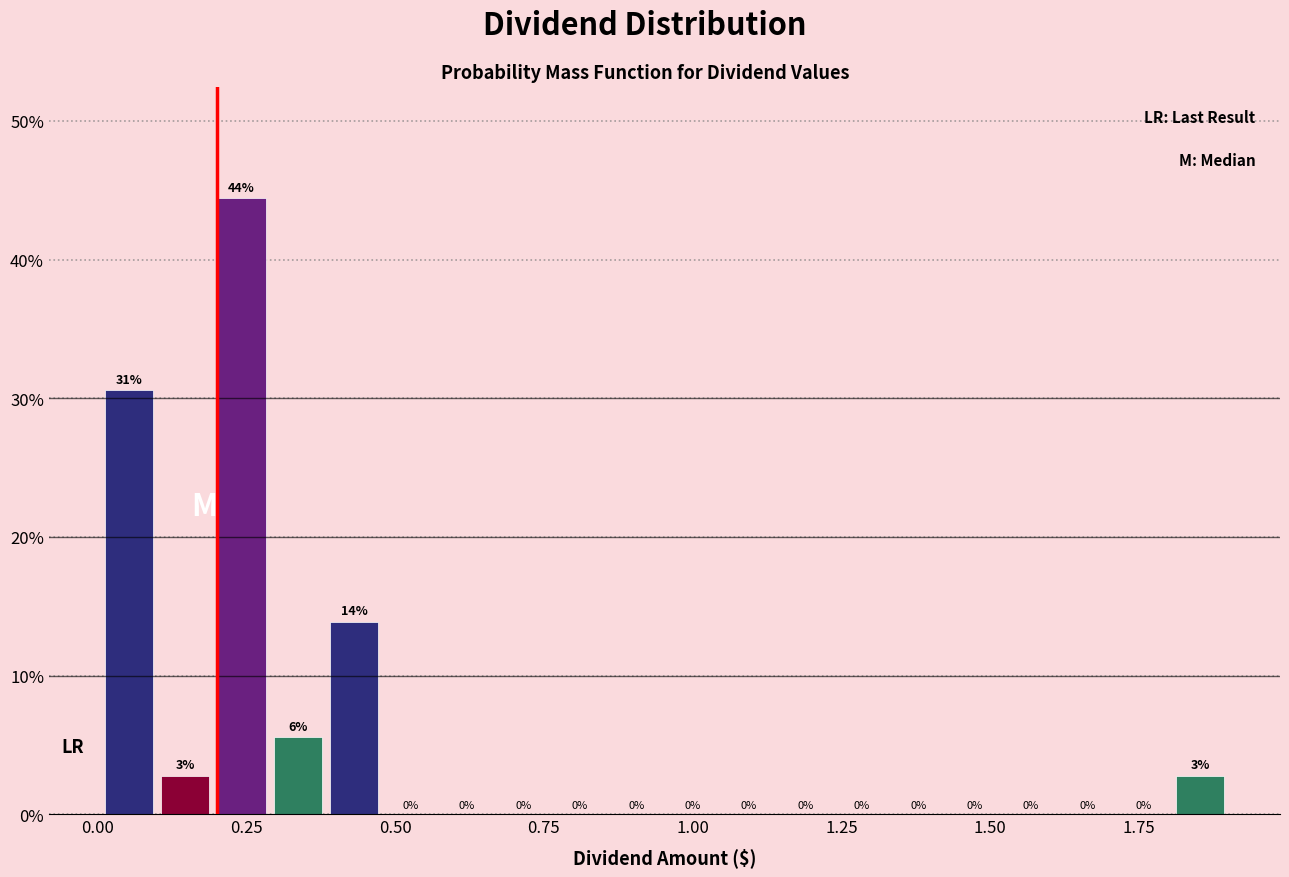

Around what value on the x-axis is the tallest bar? Give the approximate position of its centre, as read against the axis.

0.25